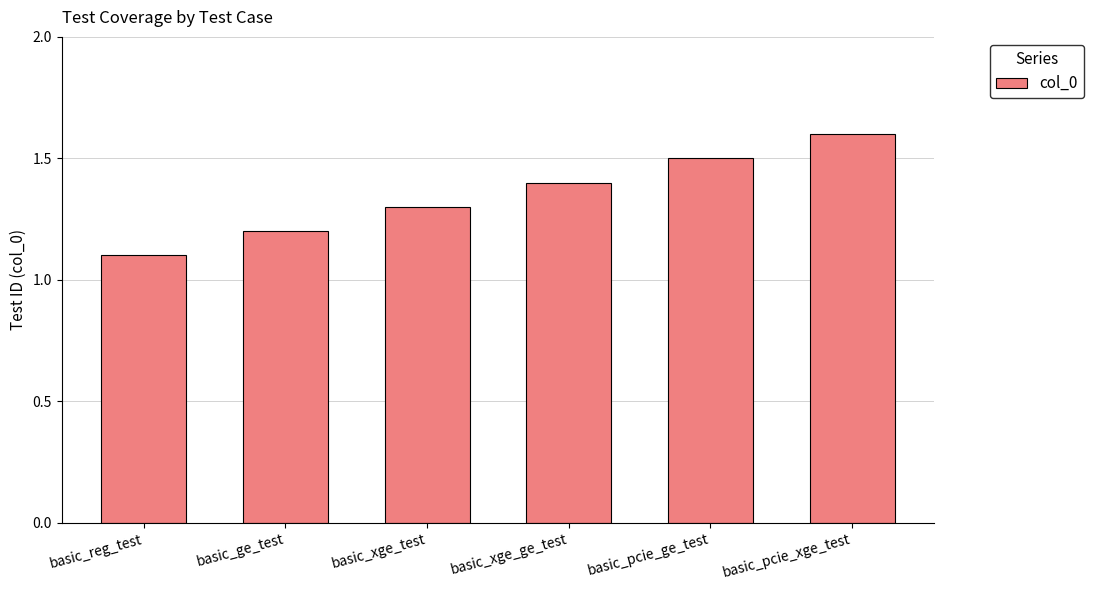

What is the value of the 6th bar from the left?

1.6